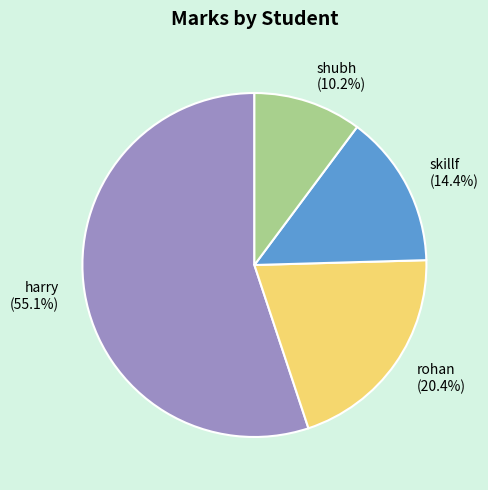

To the nearest percent, what is the average slice percentage?

25%